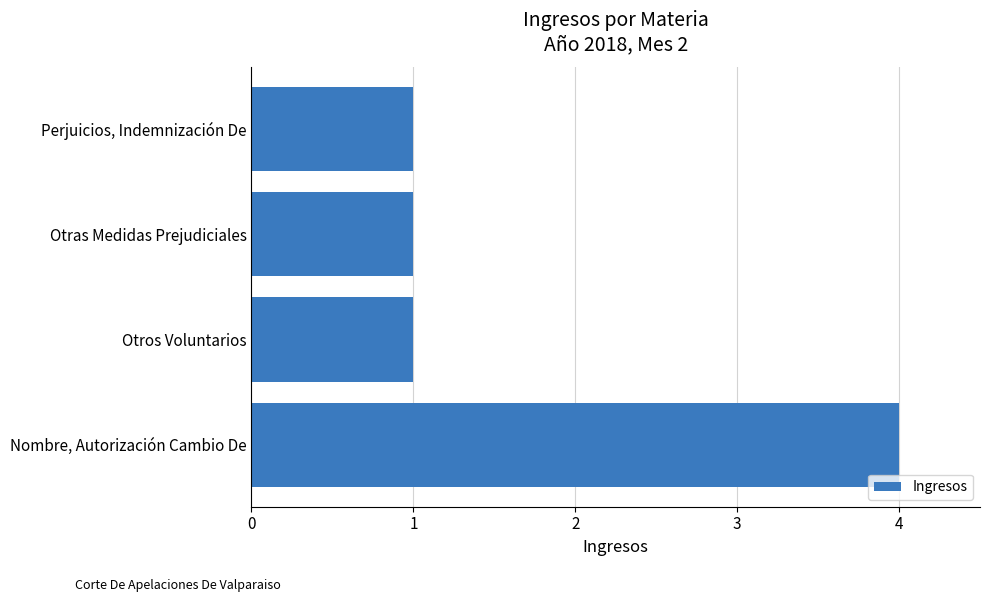

Which label corresponds to the largest value in the chart?

Nombre, Autorización Cambio De